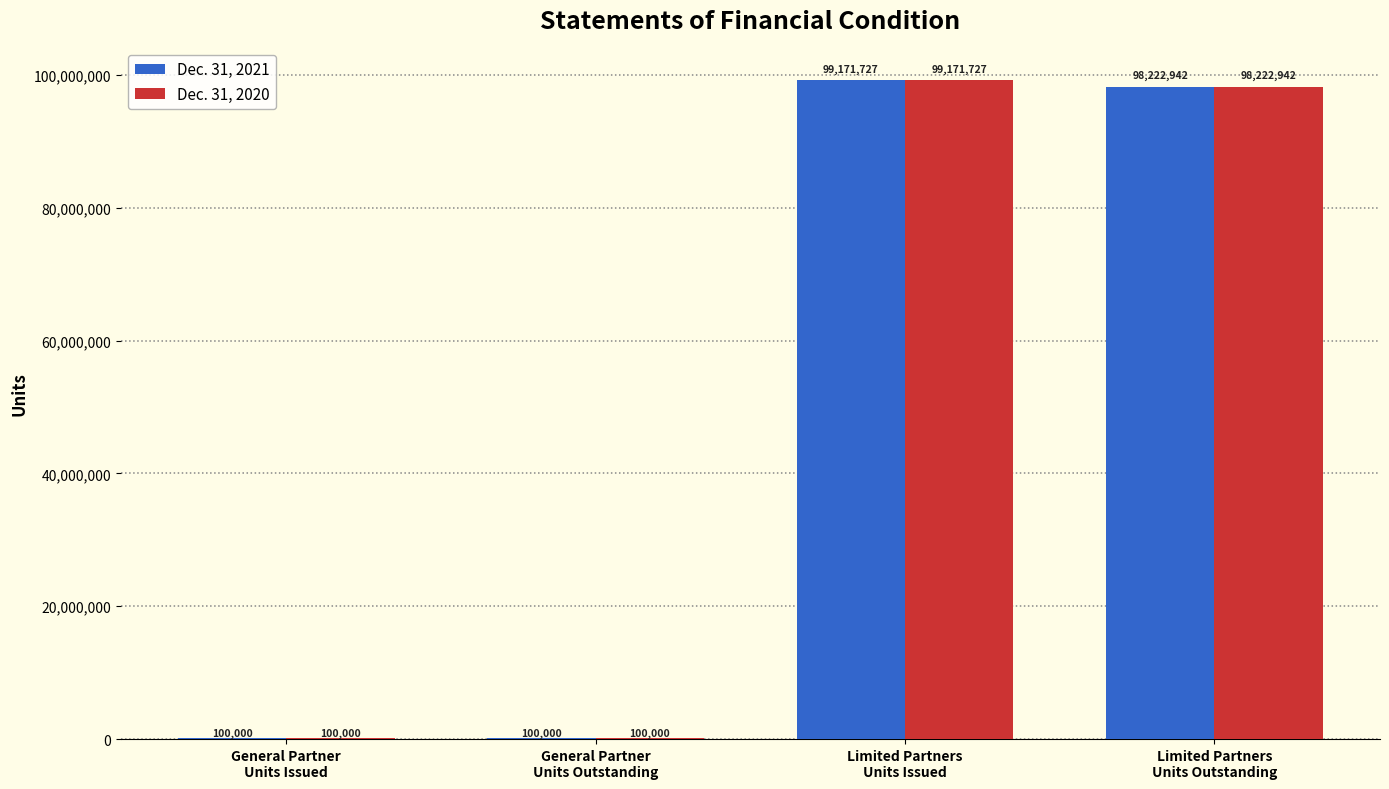

Reading left to right, transcribe all the data shown in this chart.

Dec. 31, 2021: General Partner
Units Issued=100000	General Partner
Units Outstanding=100000	Limited Partners
Units Issued=99171727	Limited Partners
Units Outstanding=98222942
Dec. 31, 2020: General Partner
Units Issued=100000	General Partner
Units Outstanding=100000	Limited Partners
Units Issued=99171727	Limited Partners
Units Outstanding=98222942